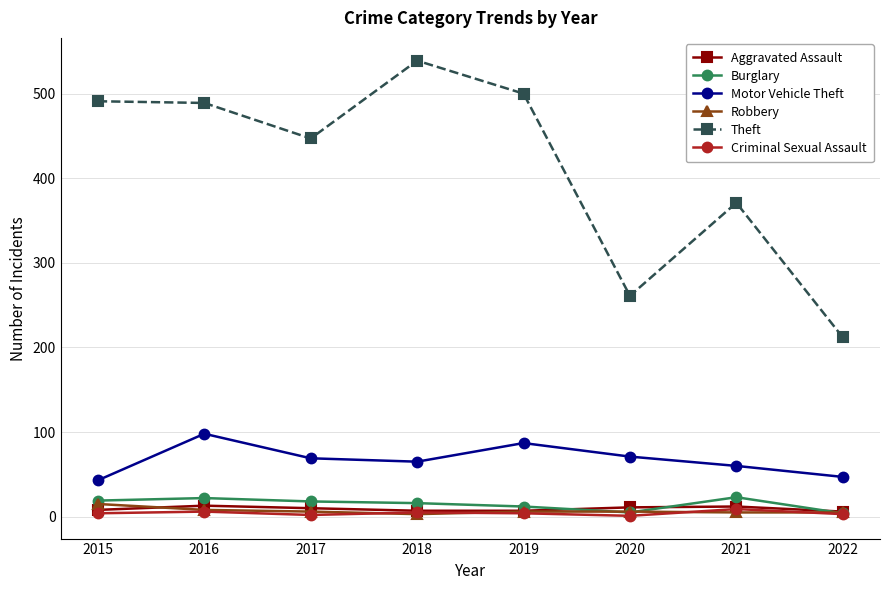

Which series has the largest total across all categories?

Theft